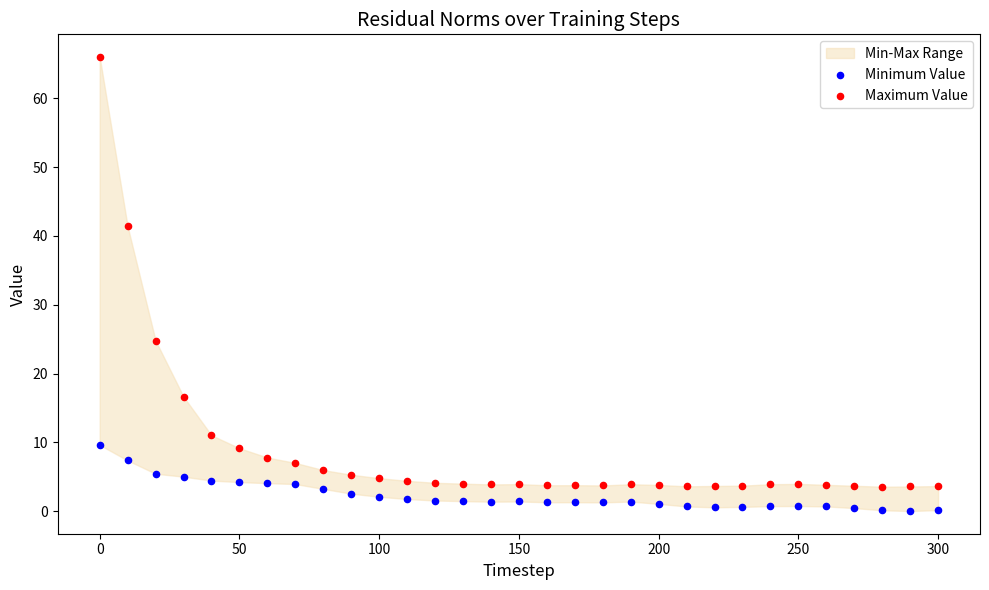

Which series reaches the maximum Y coordinate?

Maximum Value